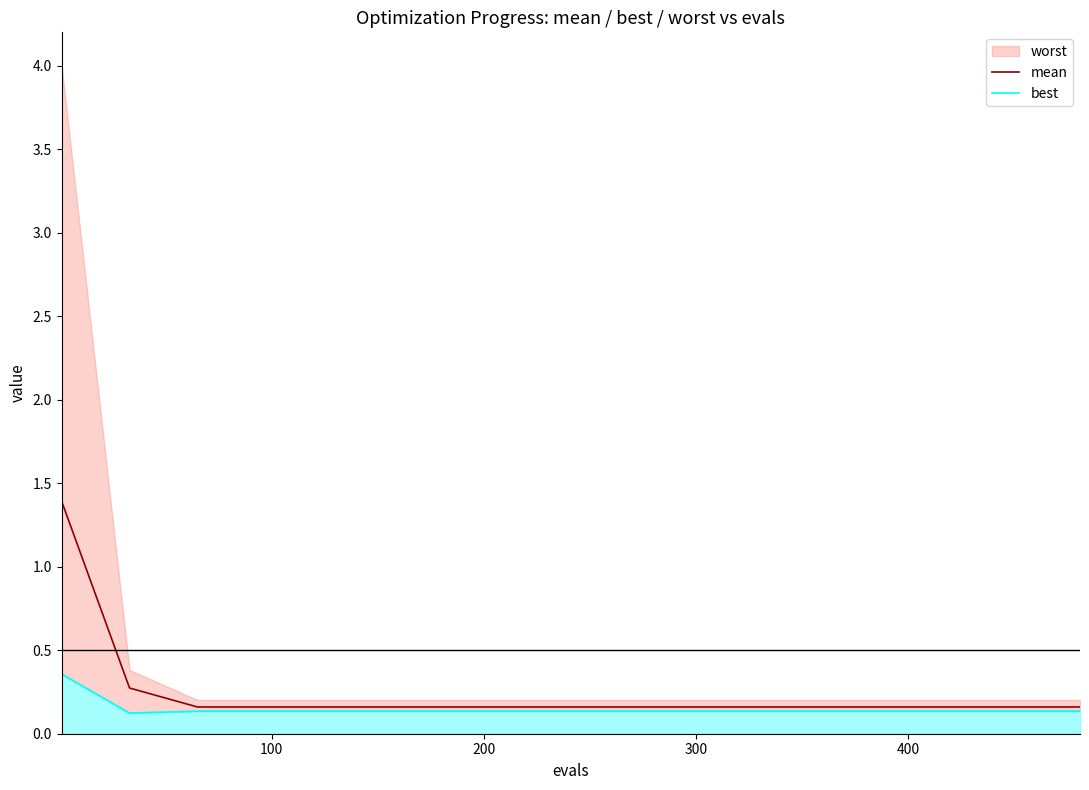

Reading right to left, extract all data points from this chart.

mean: 0.2	0.2	0.2	0.2	0.2	0.2	0.2	0.2	0.2	0.2	0.2	0.2	0.2	0.2	0.3	1.4
best: 0.1	0.1	0.1	0.1	0.1	0.1	0.1	0.1	0.1	0.1	0.1	0.1	0.1	0.1	0.1	0.4